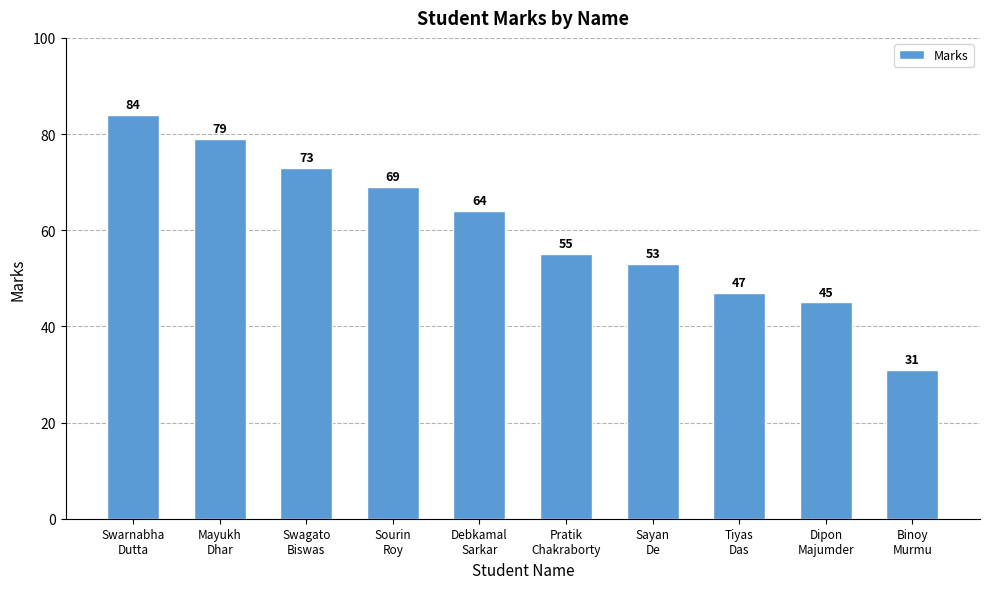

What is the greatest value displayed?

84